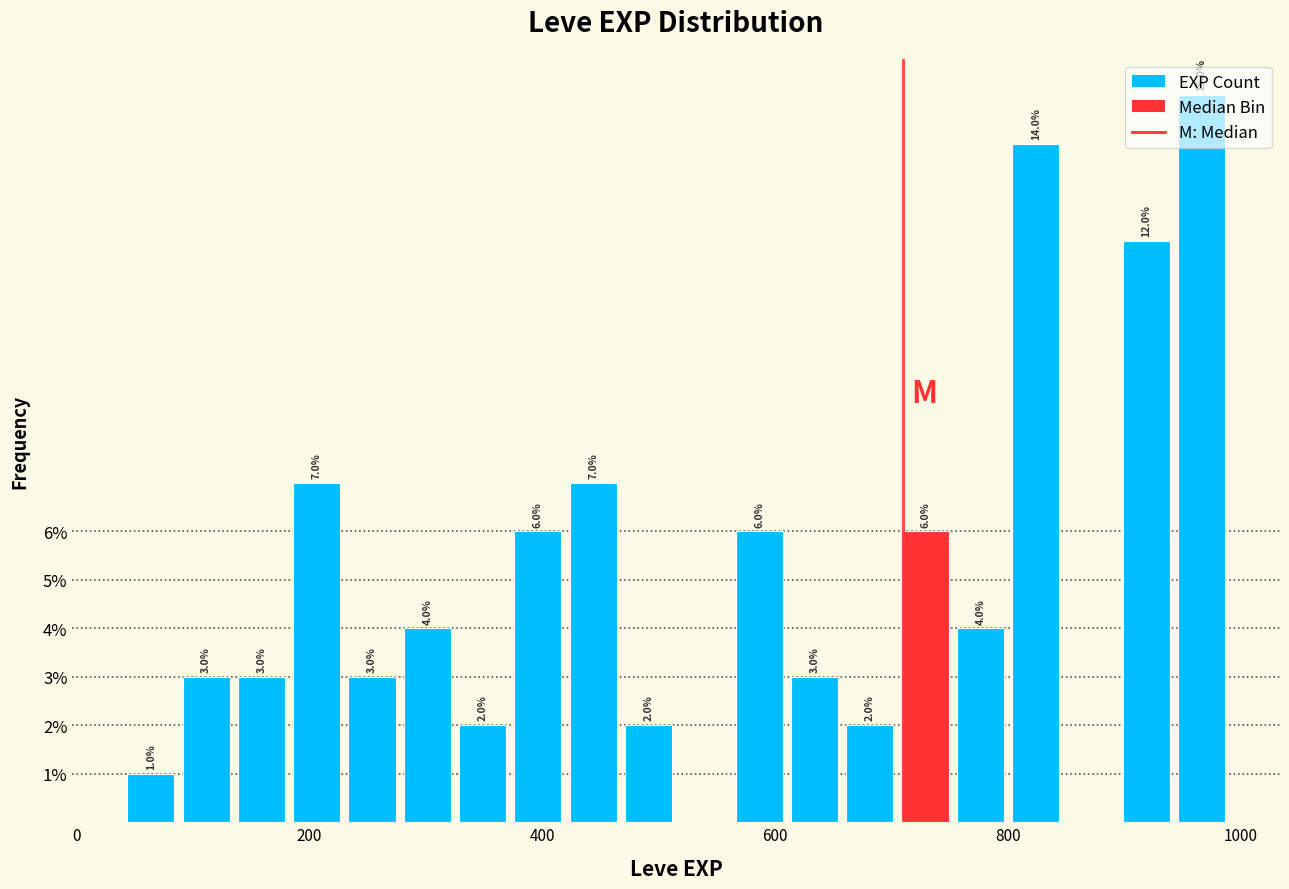

Around what value on the x-axis is the tallest bar? Give the approximate position of its centre, as read against the axis.

960